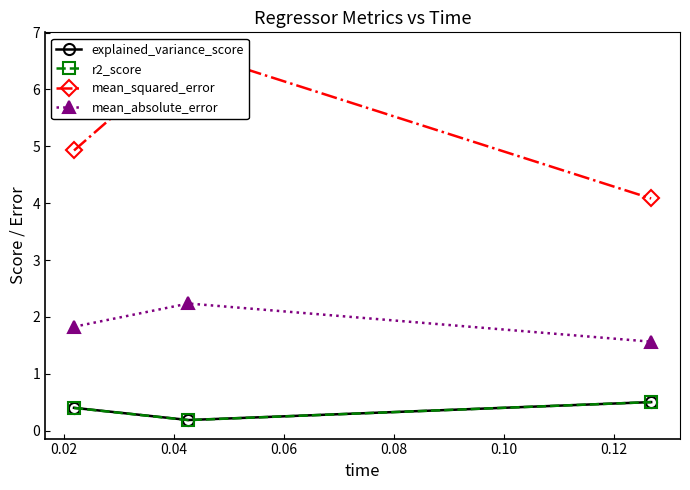

Count the number of categories in the chart.

3